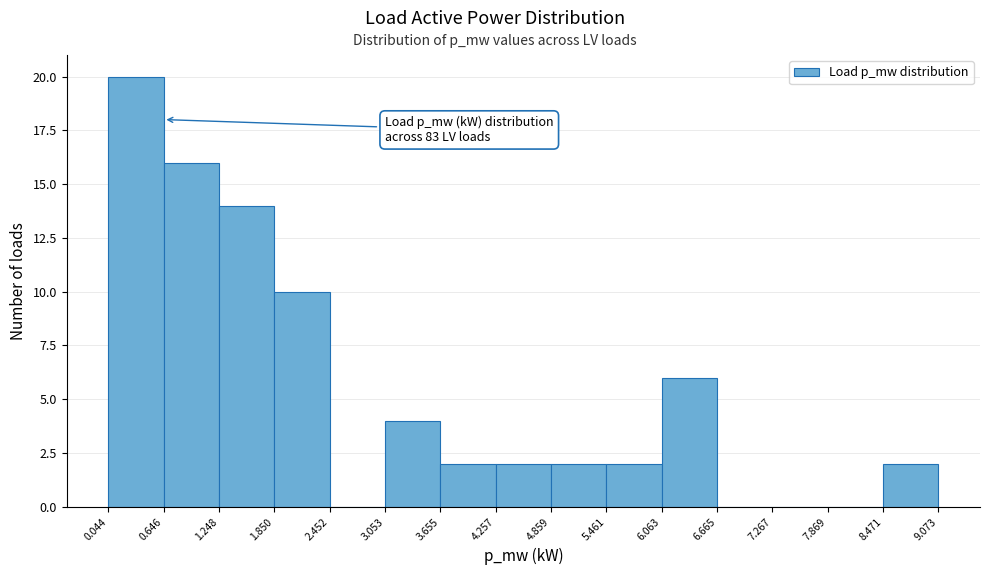

Which range on the x-axis has the tallest bar?

0.044 to 0.646